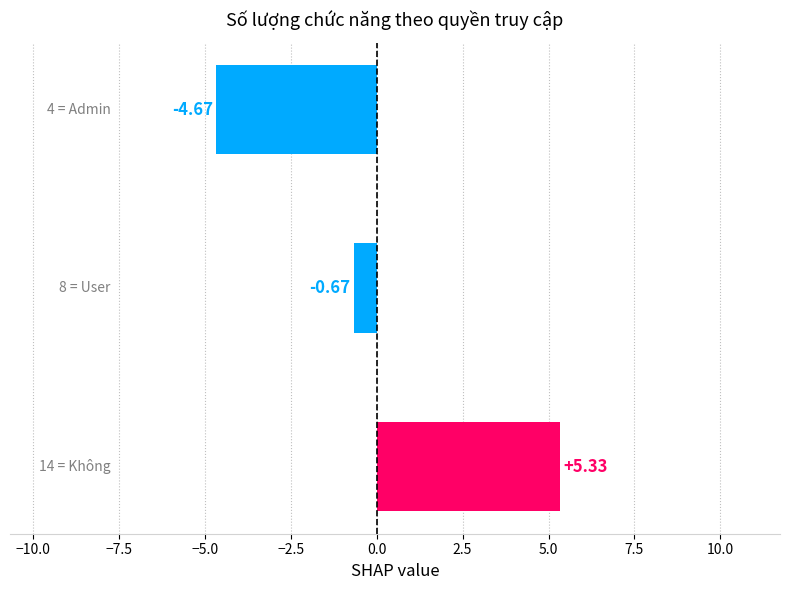

What is the difference between the maximum and minimum values?

10.0